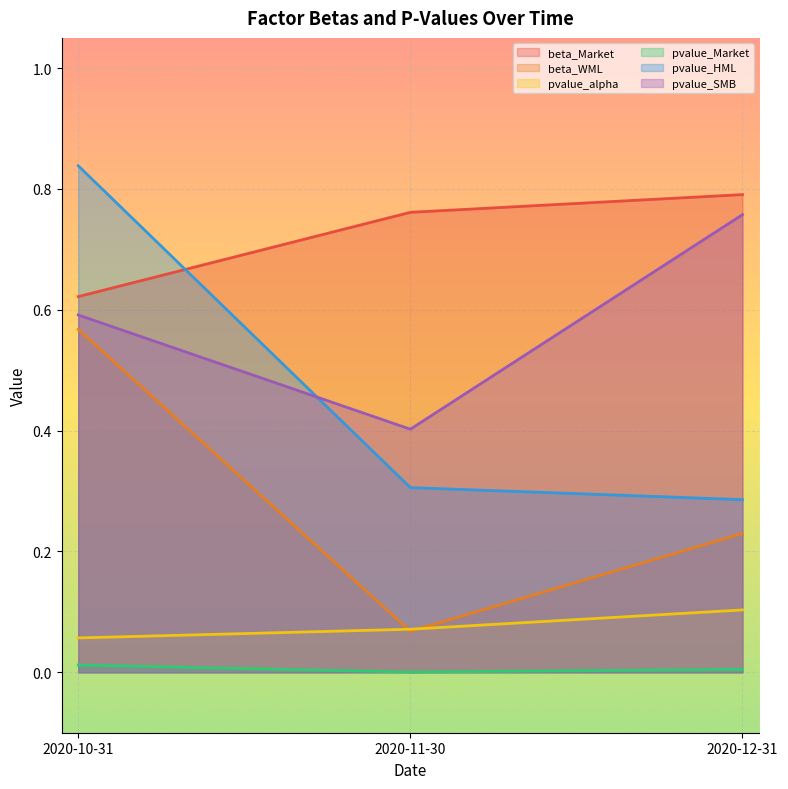

What is the greatest value displayed?

0.8